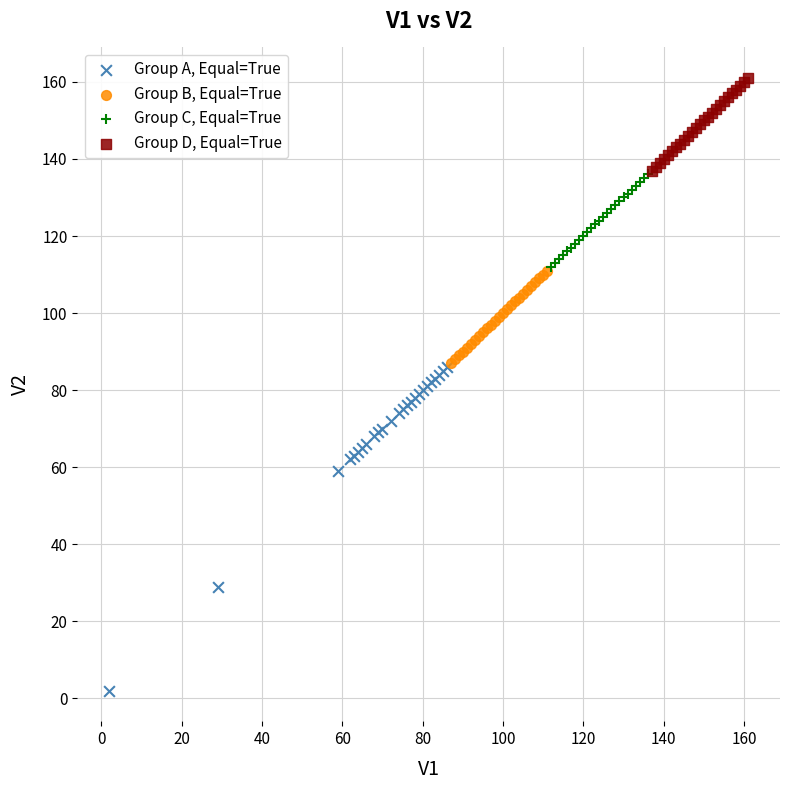

Which series contains the lowest Y value?

Group A, Equal=True